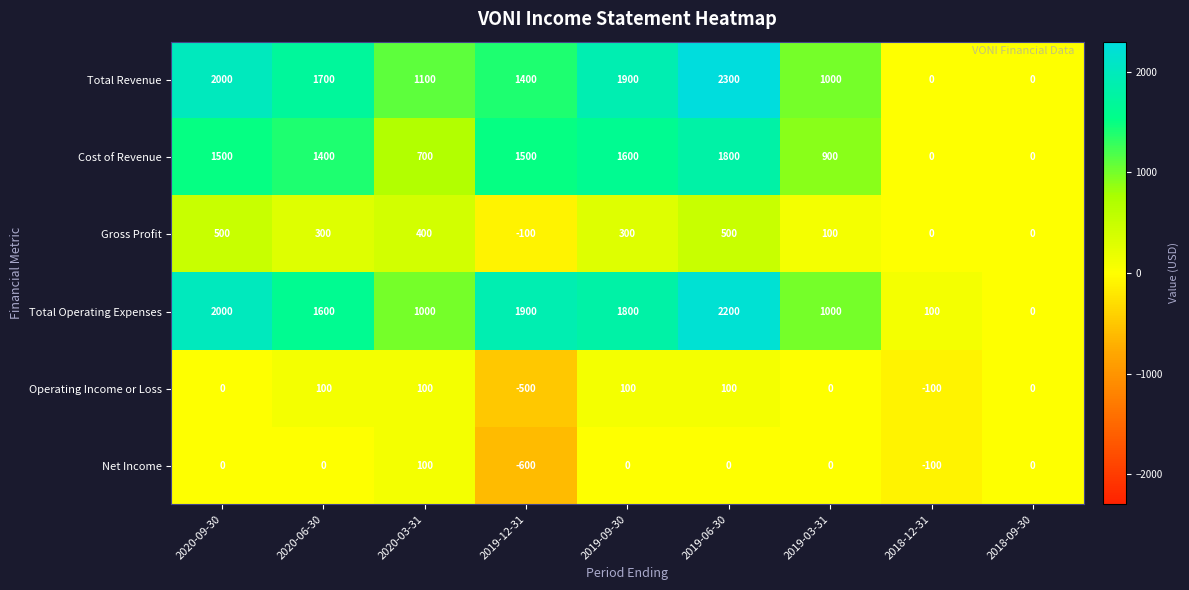

Which series has the widest spread of values?

Total Revenue